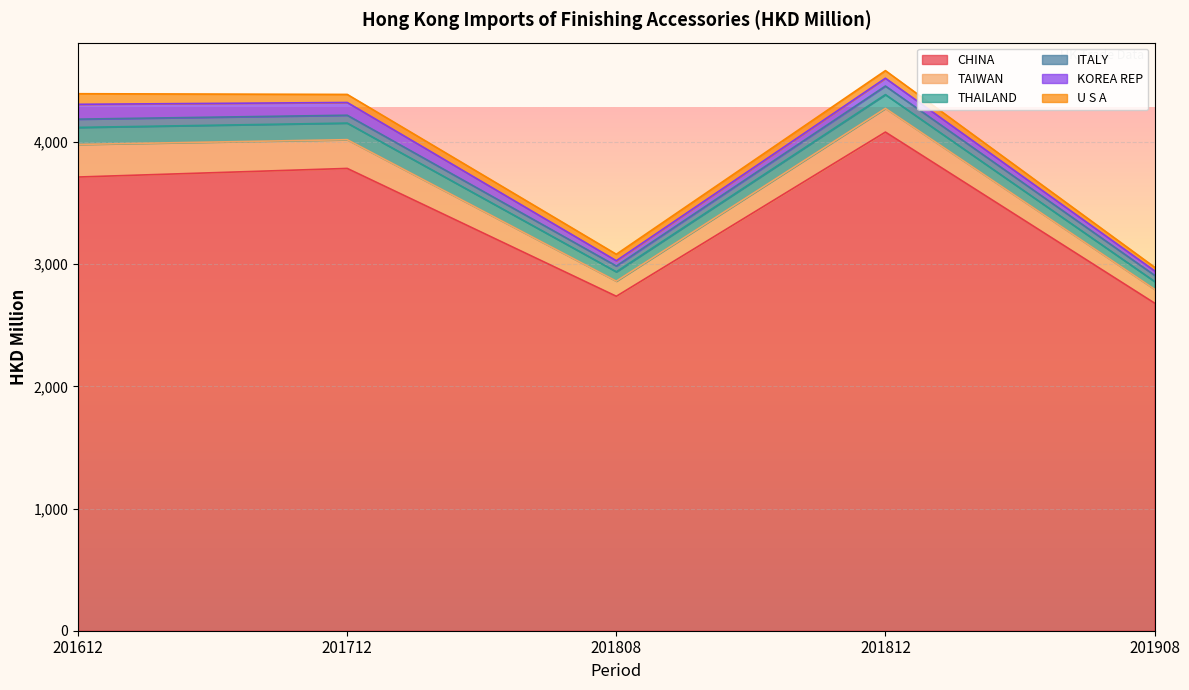

What is the sum of the CHINA values at 201612 and 201808?

6452.1